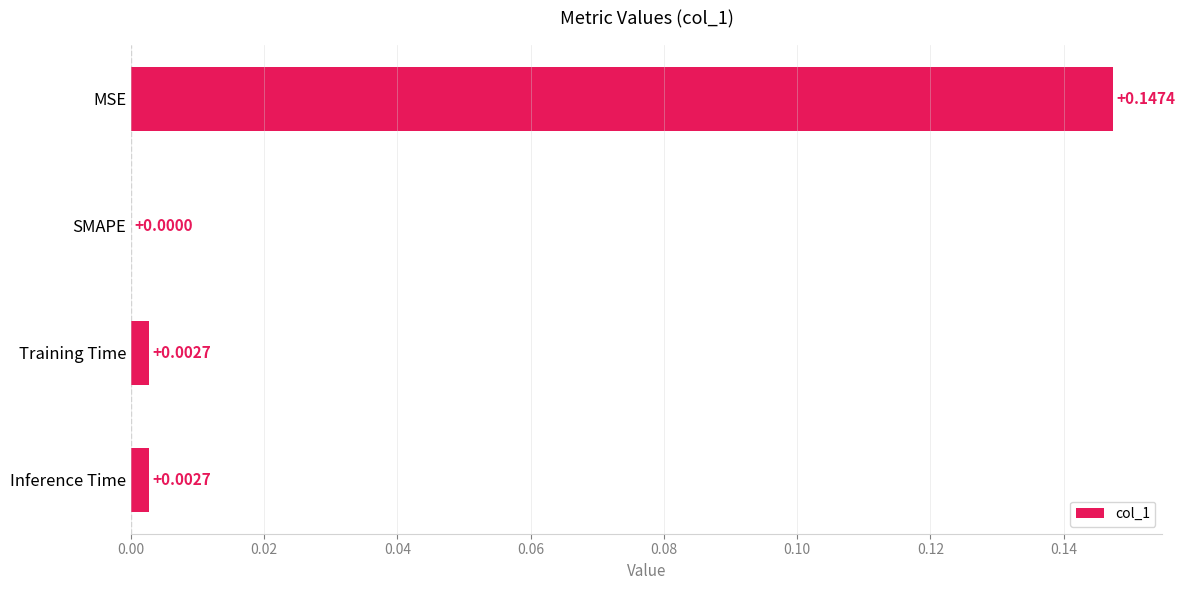

Between Inference Time and SMAPE, which is larger?

Inference Time